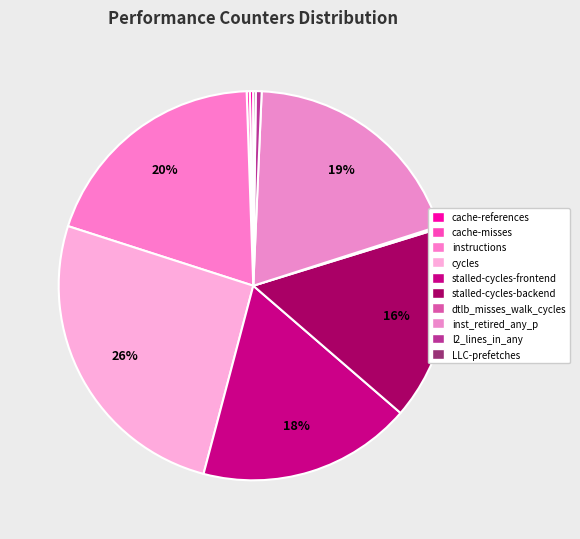

Count the number of slices in the pie.

10